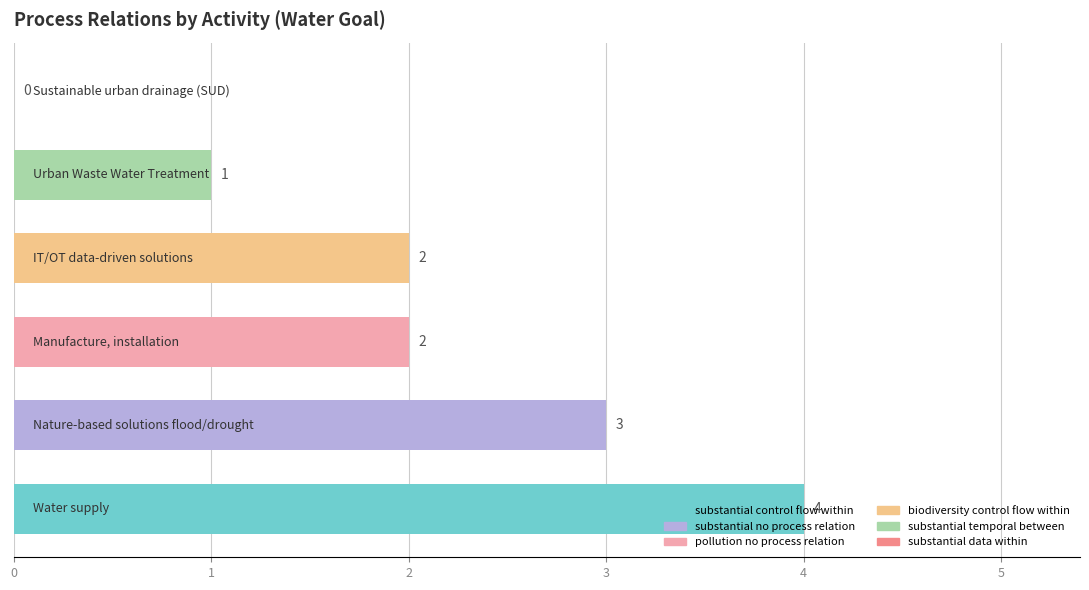

Does the chart contain stacked bars?

No